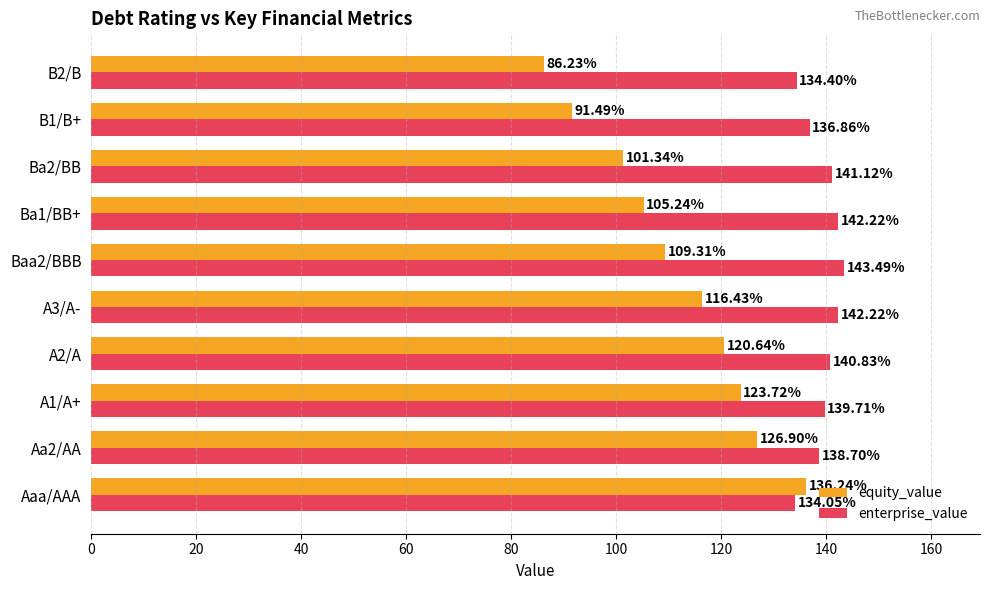

Which category has the highest value in the equity_value series?

Aaa/AAA